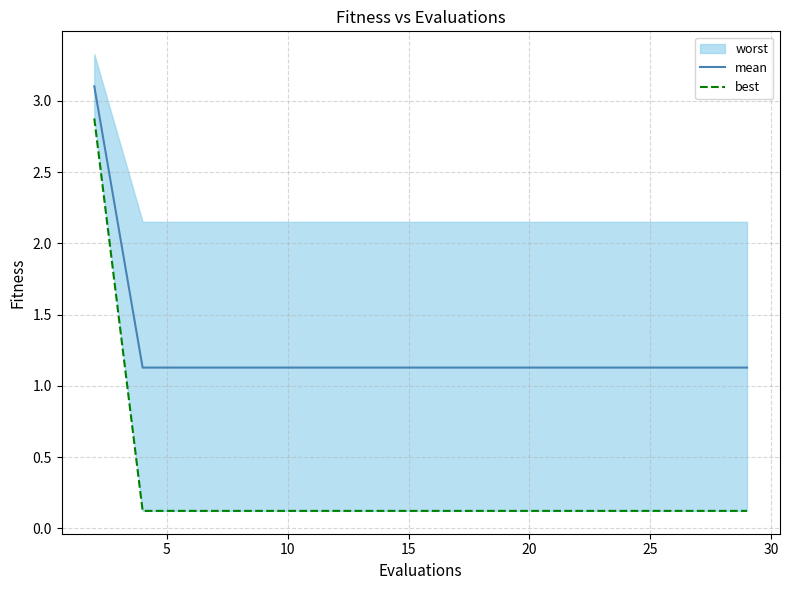

True or false: best and mean intersect in this chart.

False